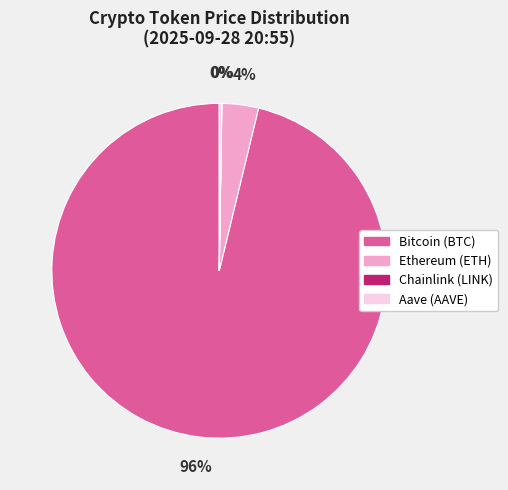

Does Bitcoin (BTC) account for over 50% of the chart?

Yes